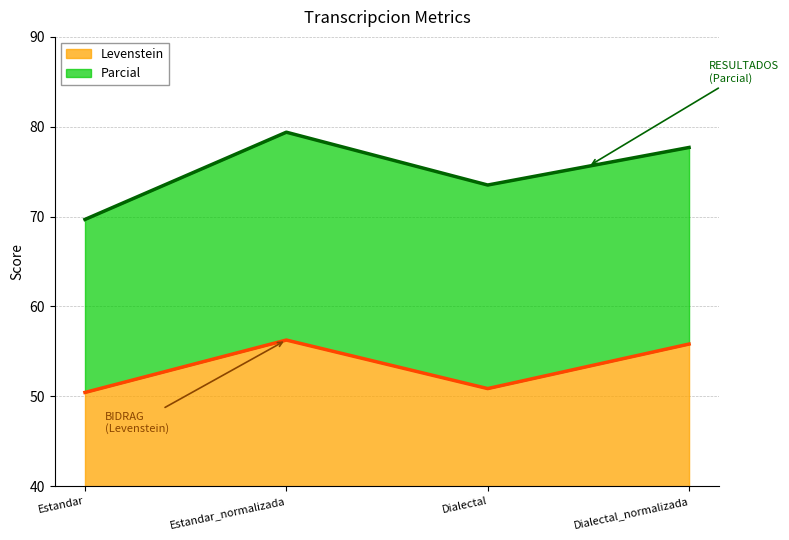

What is the total value across all series at Dialectal?

73.5